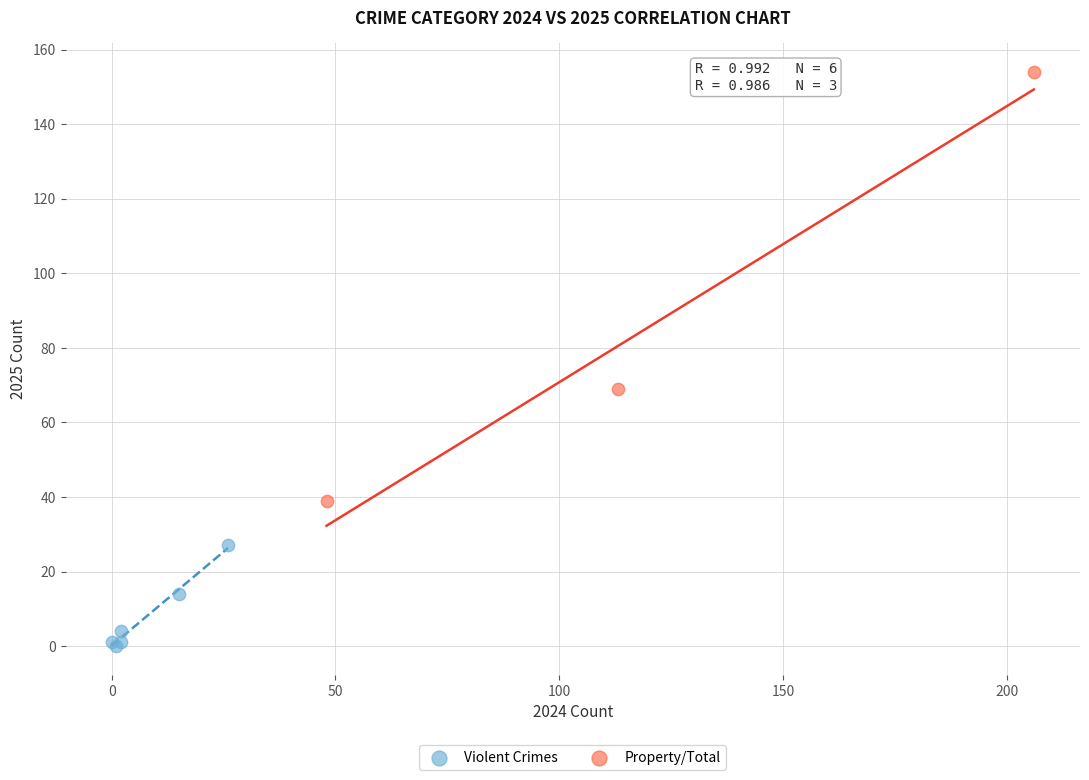

Which series reaches the maximum Y coordinate?

Property/Total